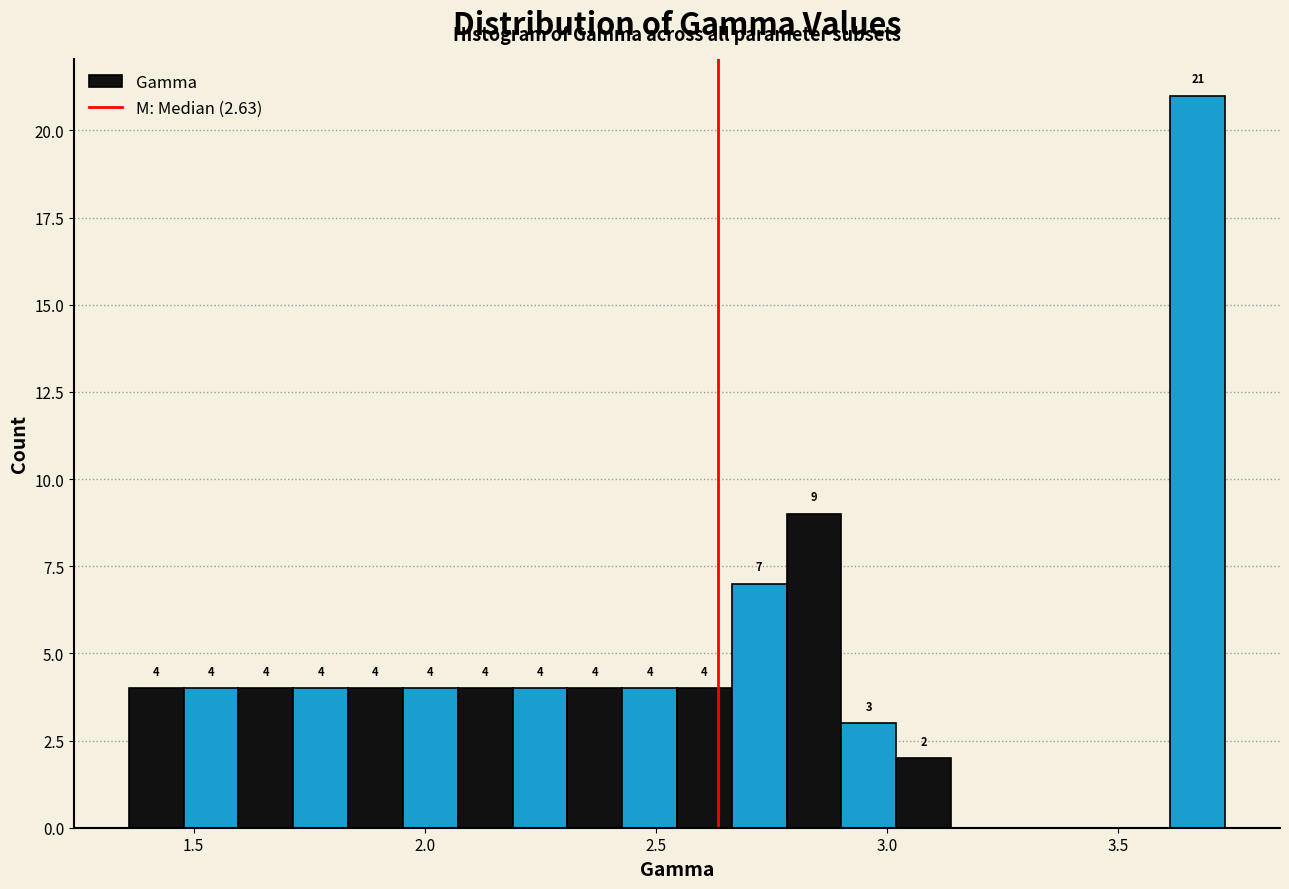

Around what value on the x-axis is the tallest bar? Give the approximate position of its centre, as read against the axis.

3.65